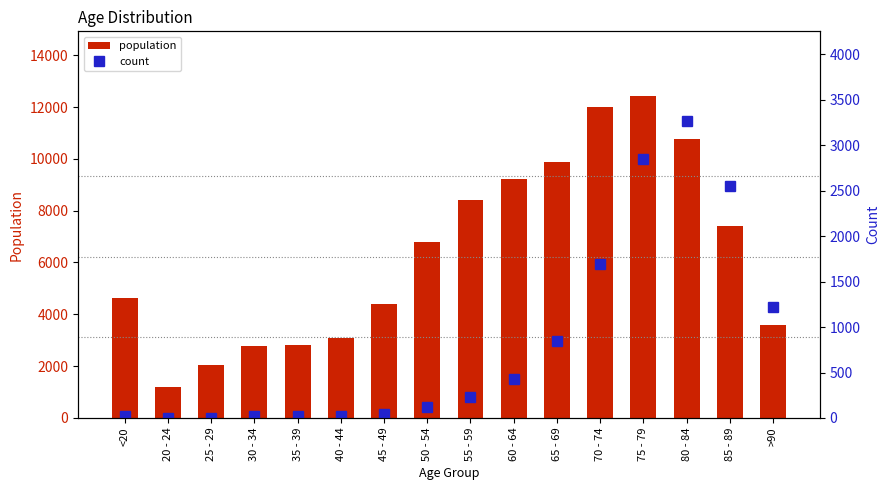

Reading left to right, extract all data points from this chart.

population: <20=4641	20 - 24=1191	25 - 29=2038	30 - 34=2765	35 - 39=2814	40 - 44=3078	45 - 49=4396	50 - 54=6803	55 - 59=8400	60 - 64=9236	65 - 69=9883	70 - 74=12018	75 - 79=12434	80 - 84=10764	85 - 89=7417	>90=3604
count: <20=18	20 - 24=4	25 - 29=3	30 - 34=17	35 - 39=18	40 - 44=24	45 - 49=47	50 - 54=126	55 - 59=227	60 - 64=426	65 - 69=850	70 - 74=1690	75 - 79=2848	80 - 84=3273	85 - 89=2548	>90=1224